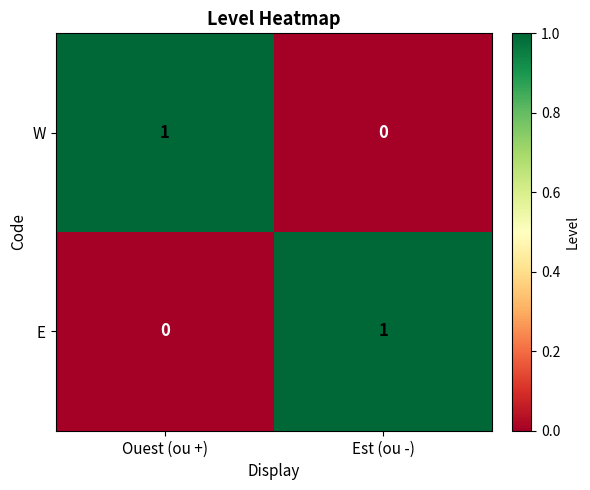

What is the difference between the highest and lowest values at Ouest (ou +)?

1